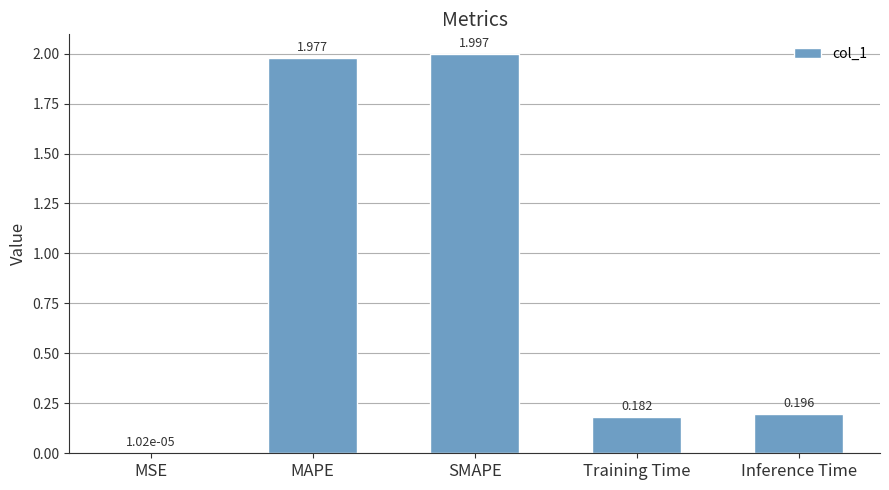

Which has a higher value, Training Time or MSE?

Training Time